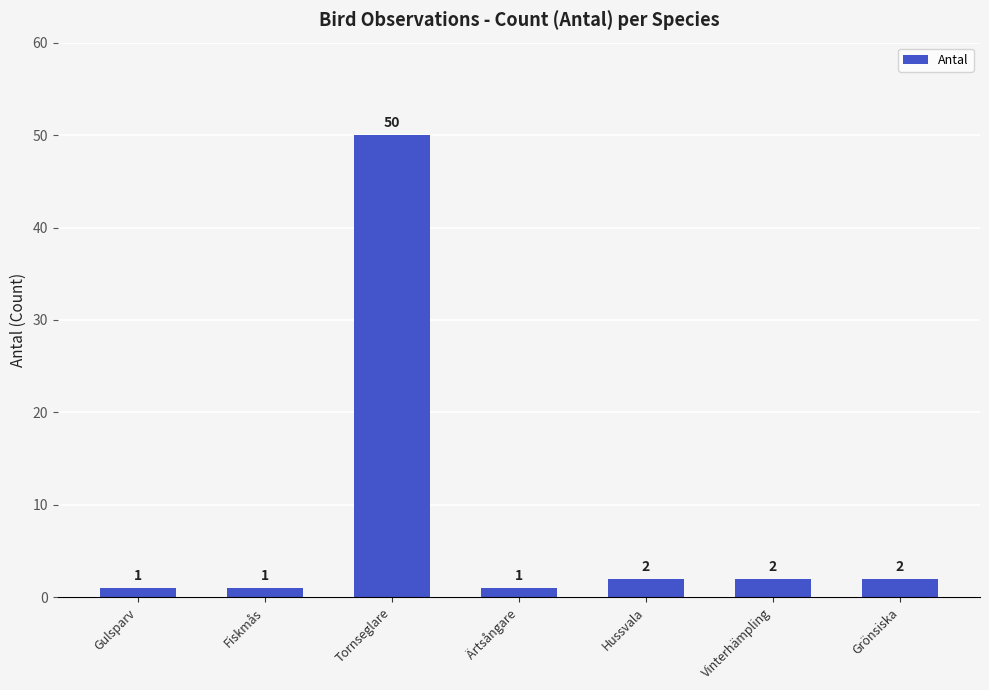

Reading left to right, extract all data points from this chart.

Gulsparv=1	Fiskmås=1	Tornseglare=50	Ärtsångare=1	Hussvala=2	Vinterhämpling=2	Grönsiska=2